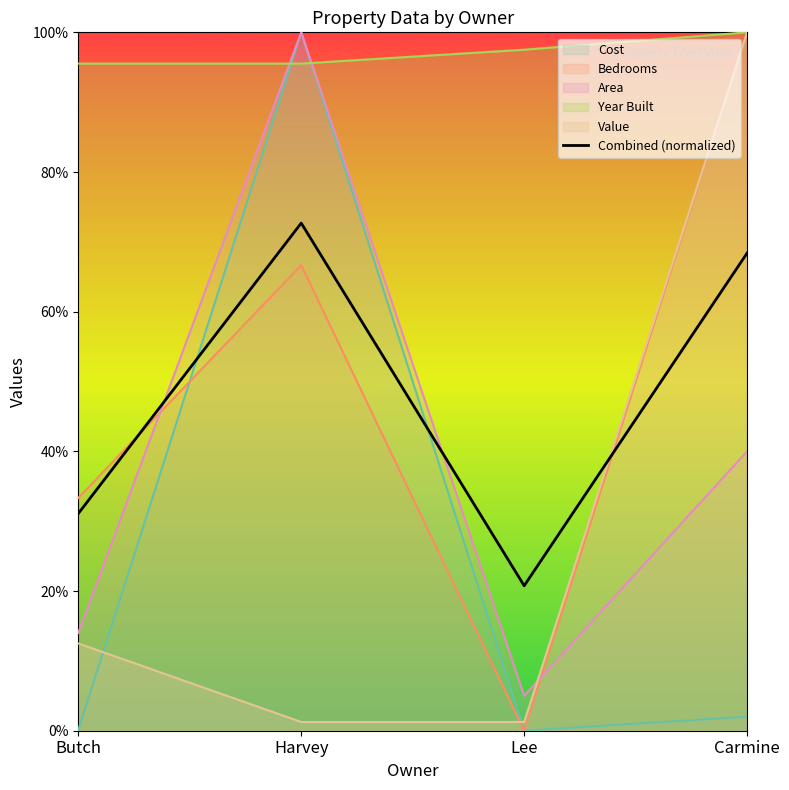

What are all the series names shown in the legend?

Cost, Bedrooms, Area, Year Built, Value, Combined (normalized)